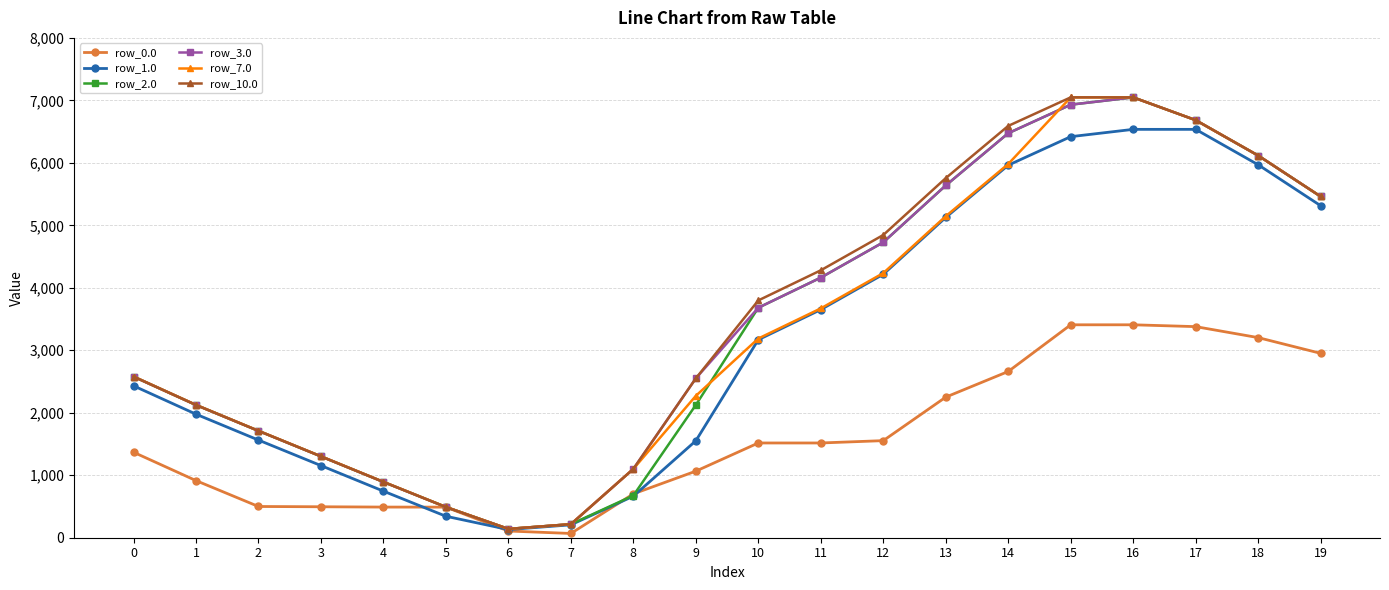

True or false: row_3.0 has more than 2 points higher than both neighbors.

False